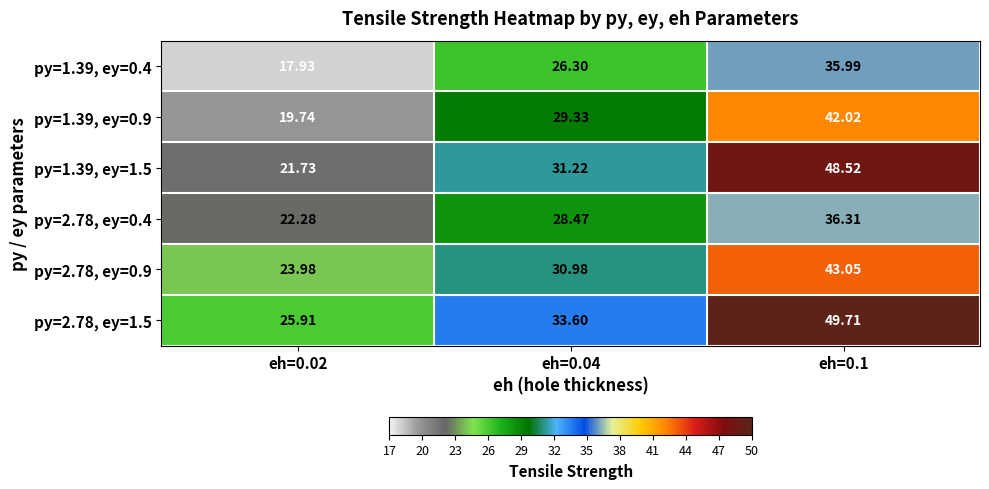

Which series has the largest range (max minus min)?

py=1.39, ey=1.5